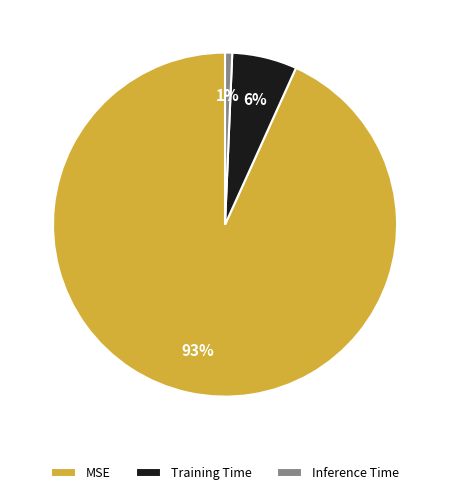

How many slices are in this pie chart?

3